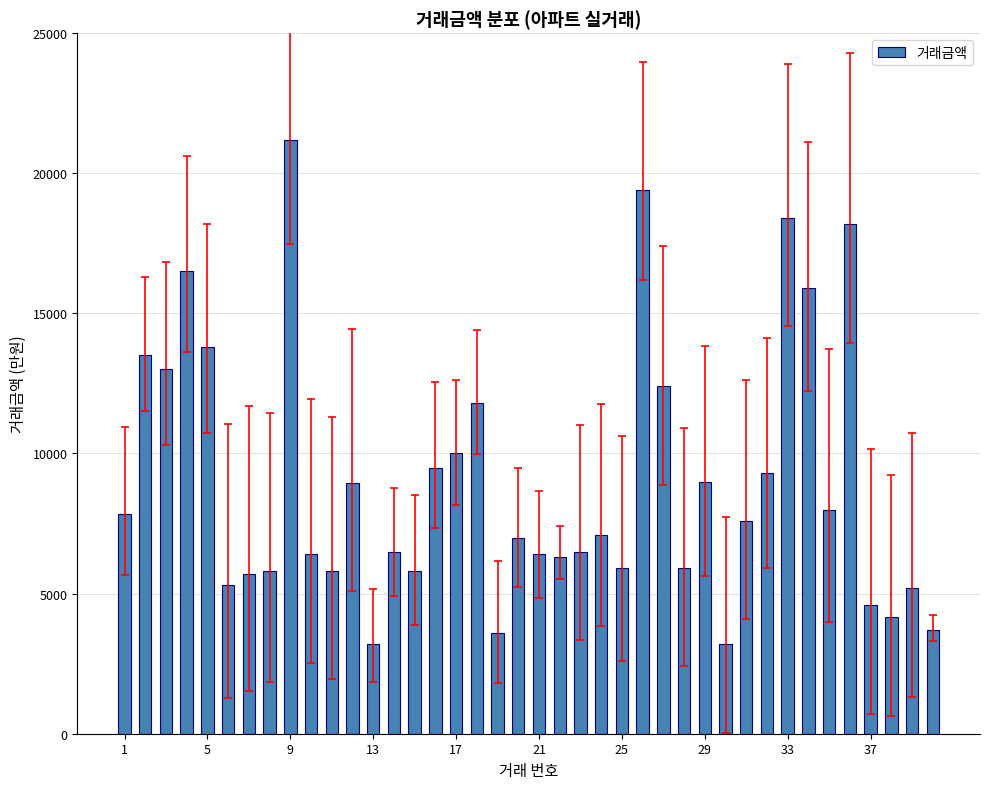

How many data points are less than 7100?

20